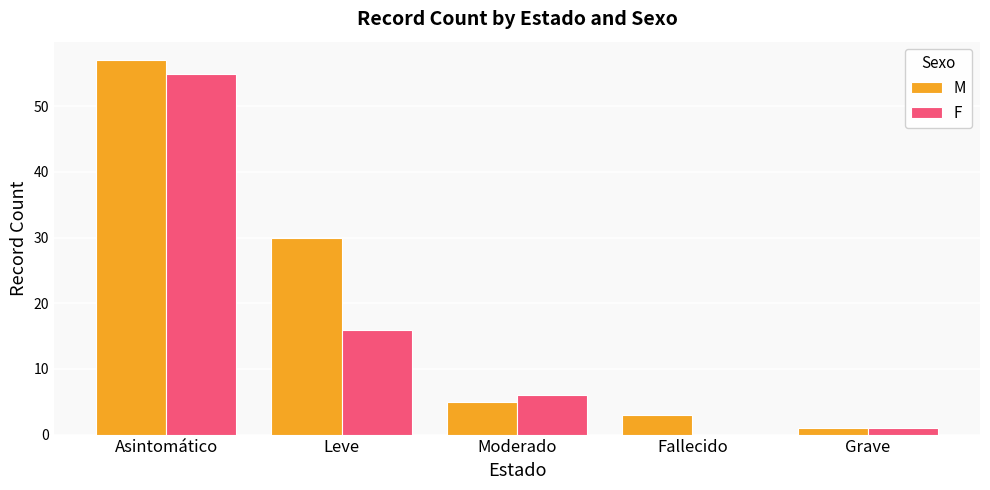

Which series has the largest total across all categories?

M